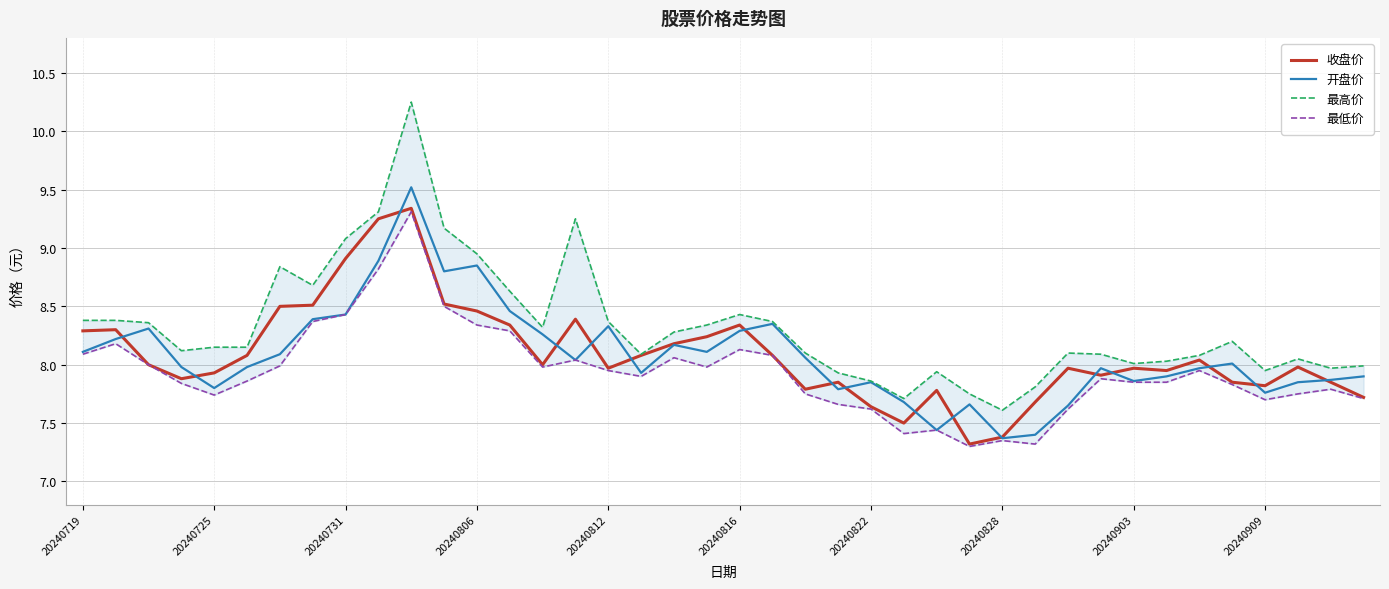

What is the sum of all 开盘价 values?

323.3